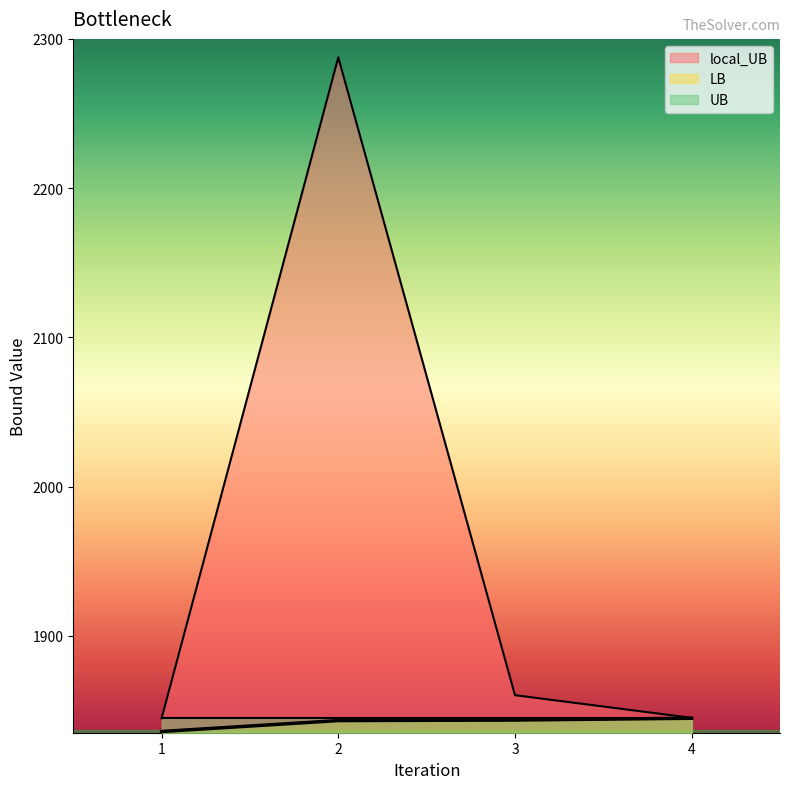

True or false: LB has more than 1 points higher than both neighbors.

False